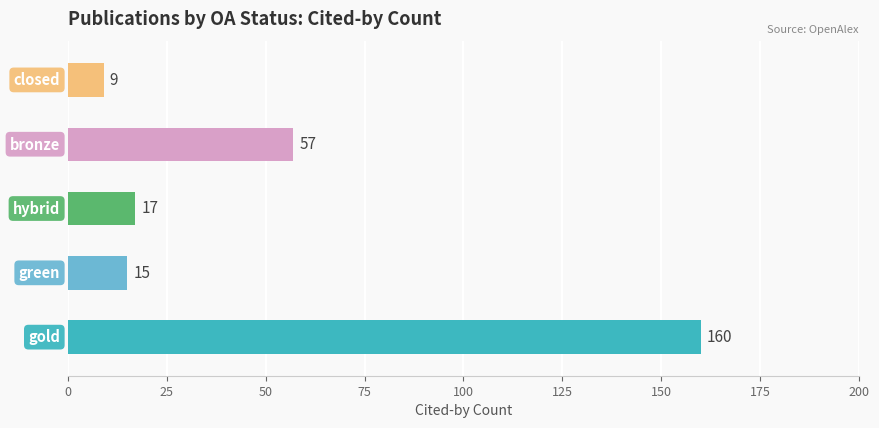

What is the sum of all values?

258